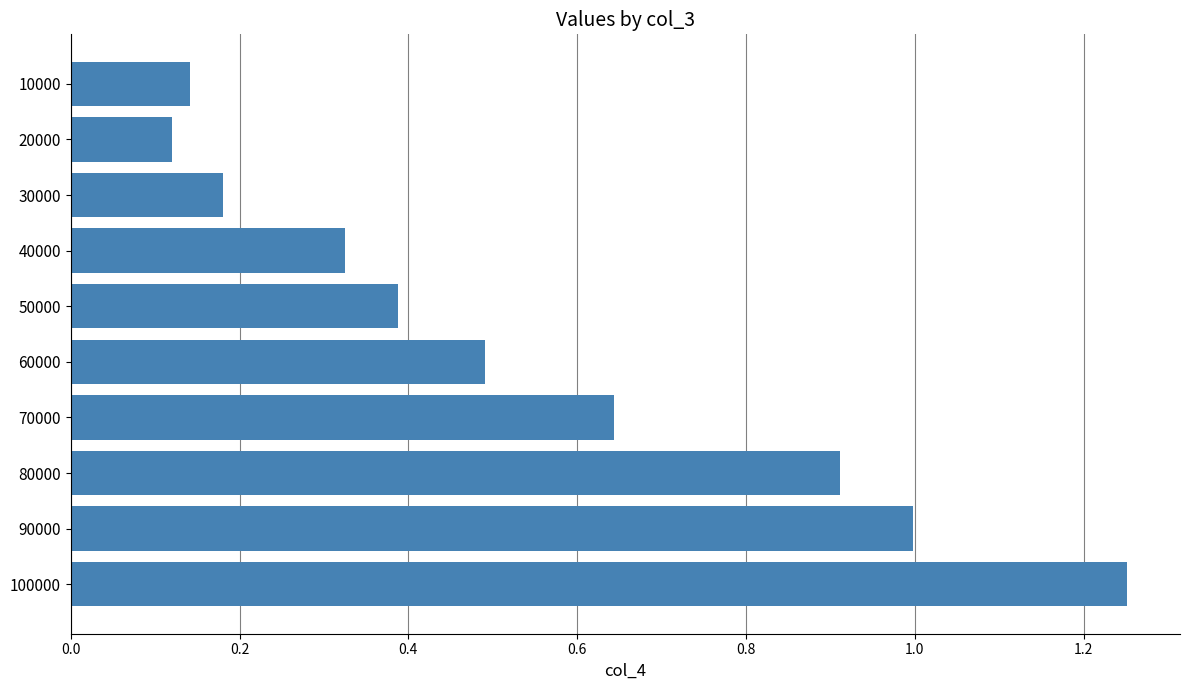

What is the average value?

0.5